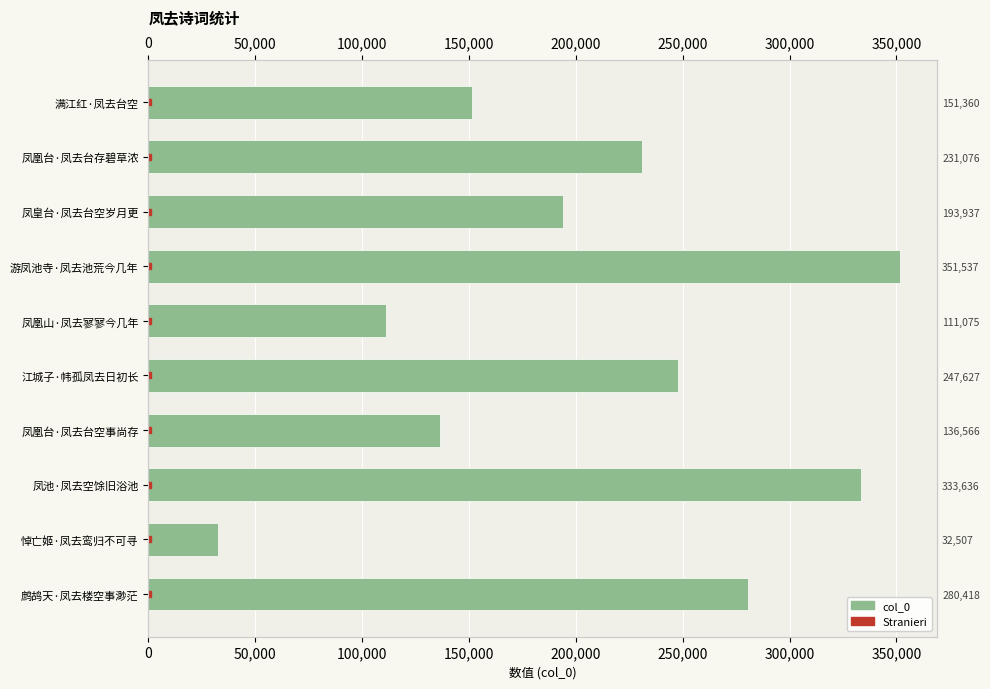

Reading left to right, transcribe all the data shown in this chart.

280418	32507	333636	136566	247627	111075	351537	193937	231076	151360